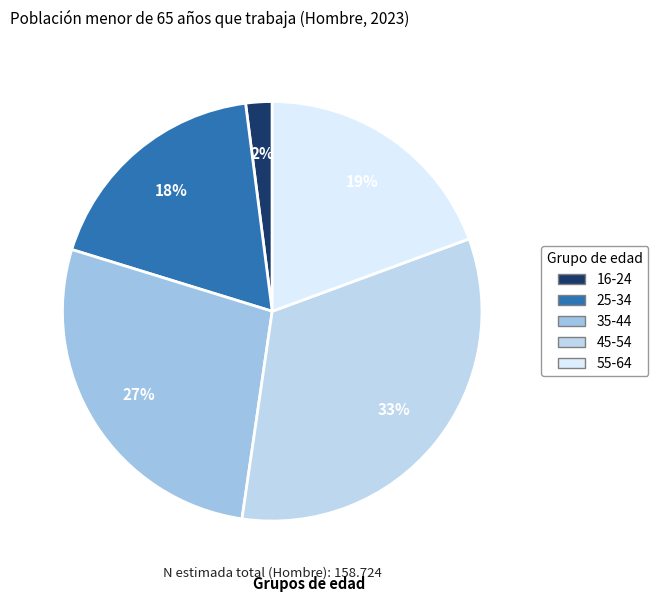

Which slice is the smallest?

16-24